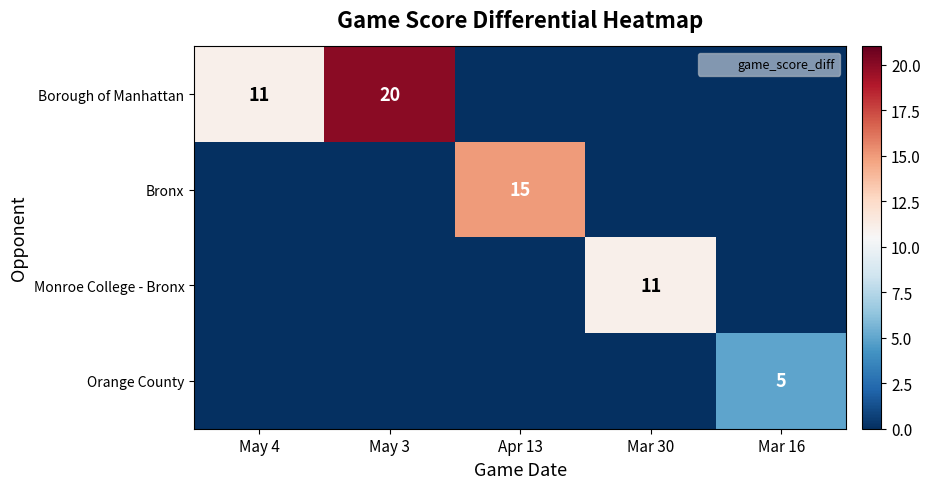

The Borough of Manhattan series shows 20 at May 3. True or false?

True